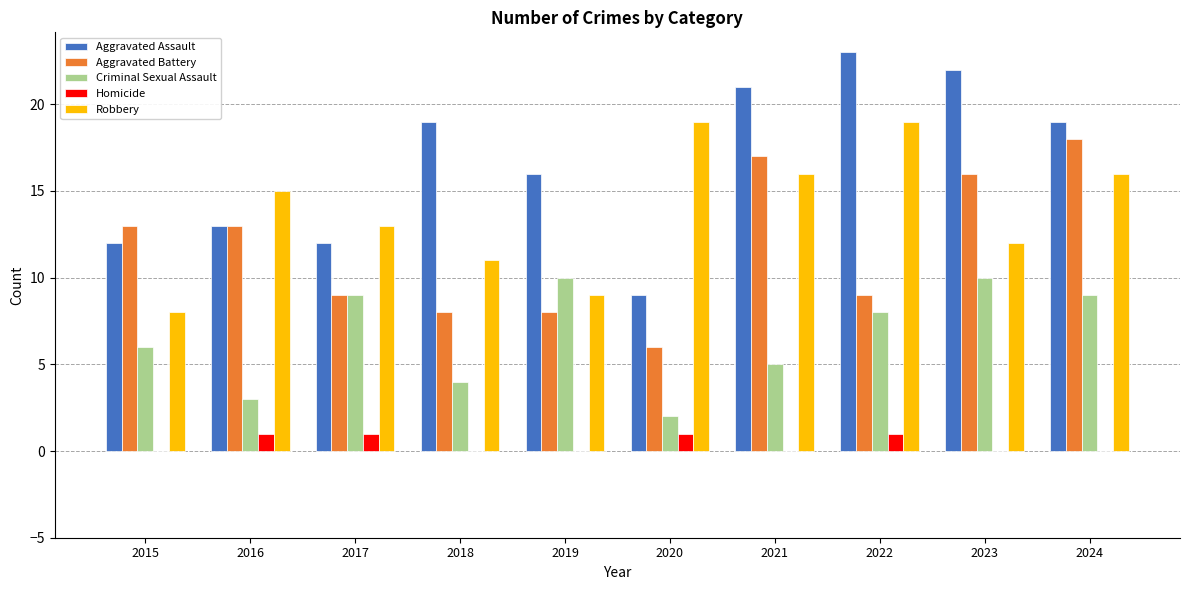

How many groups of bars are there?

10